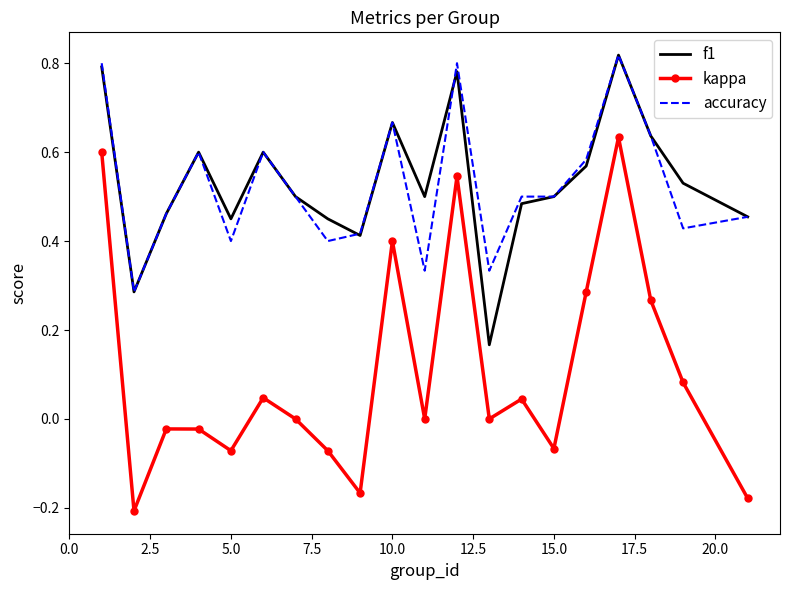

True or false: kappa and accuracy intersect in this chart.

False